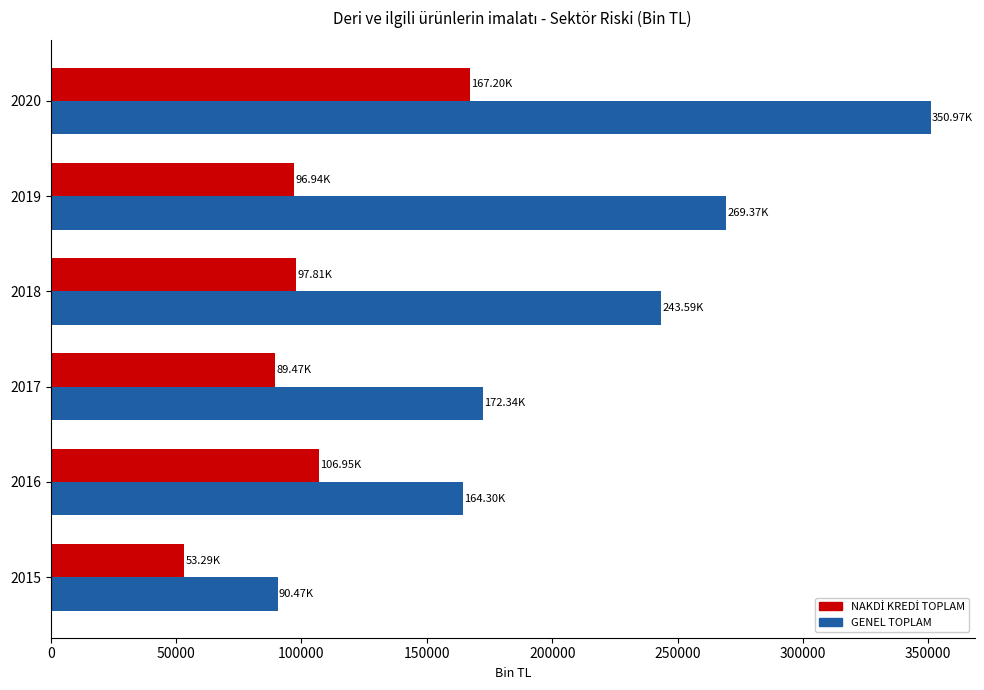

What is the smallest value displayed?

53294.0